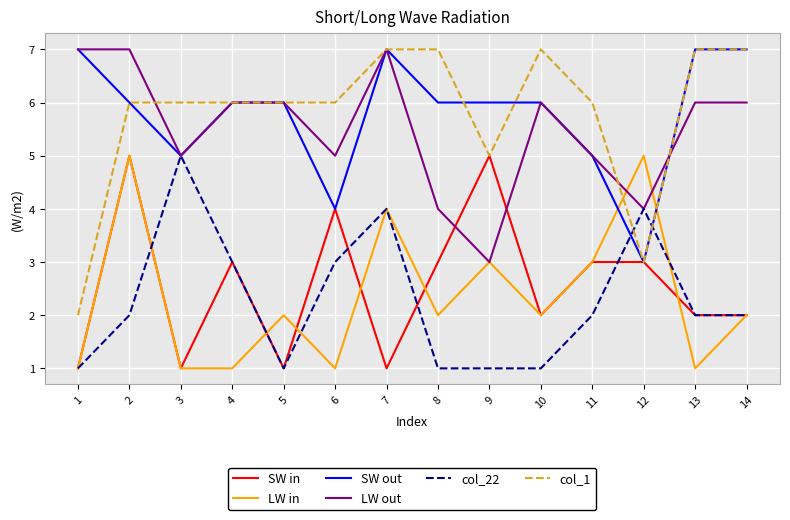

How many distinct data groups are displayed?

6